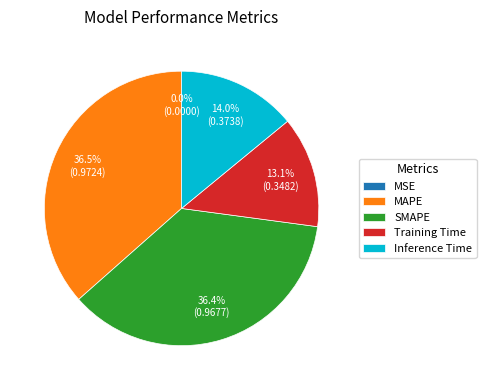

To the nearest percent, what portion does SMAPE represent?

36%